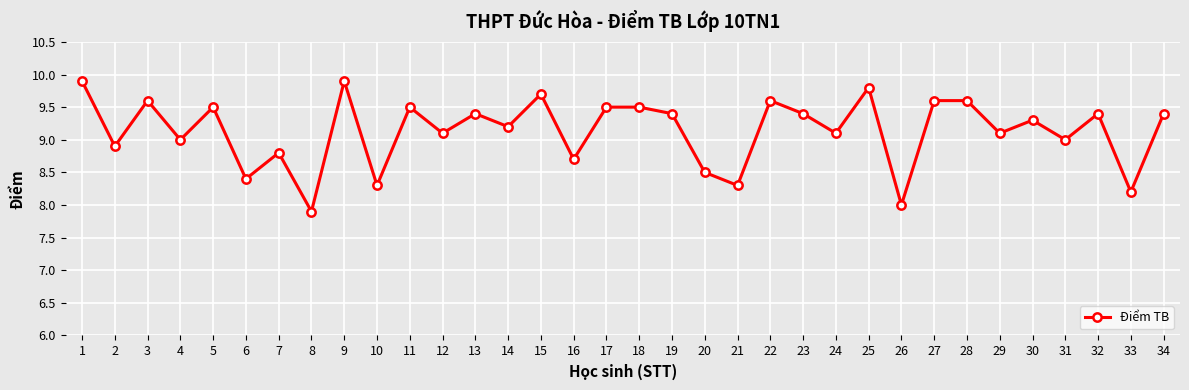

What is the minimum value shown in the chart?

7.9